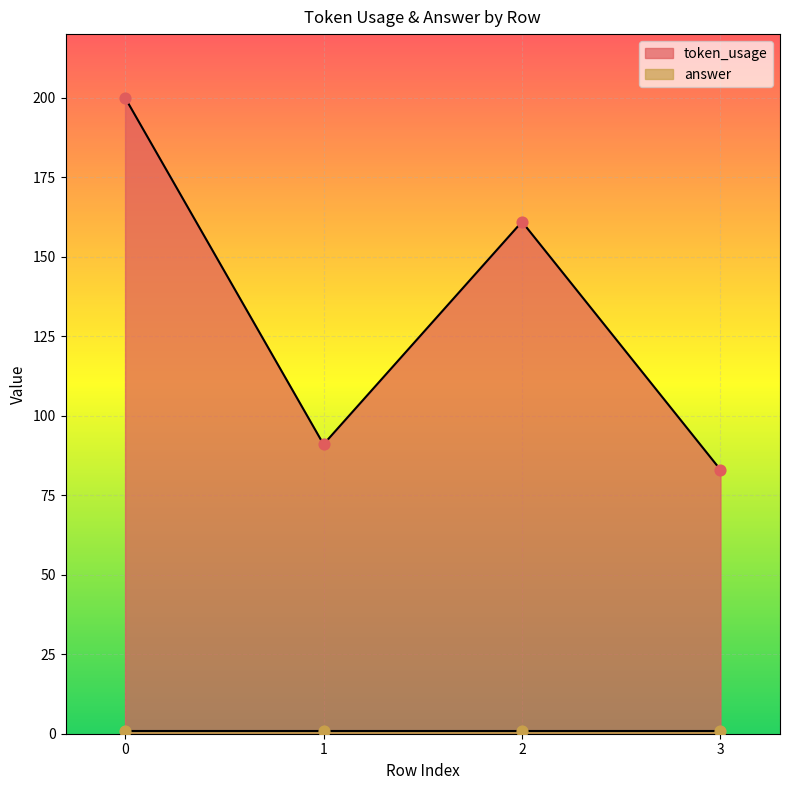

What is the ratio of the value at 2 to the value at 3?

1.9